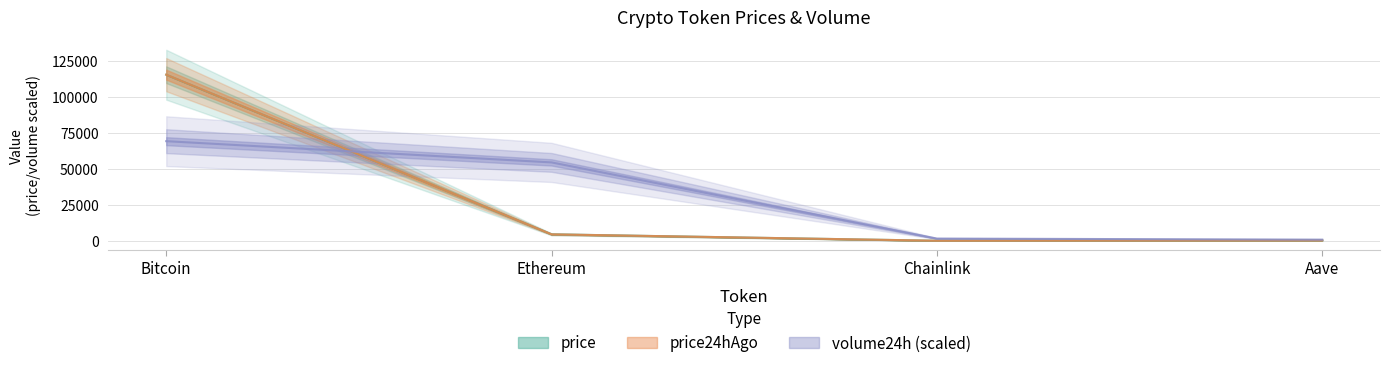

What are all the series names shown in the legend?

price, price24hAgo, volume24h